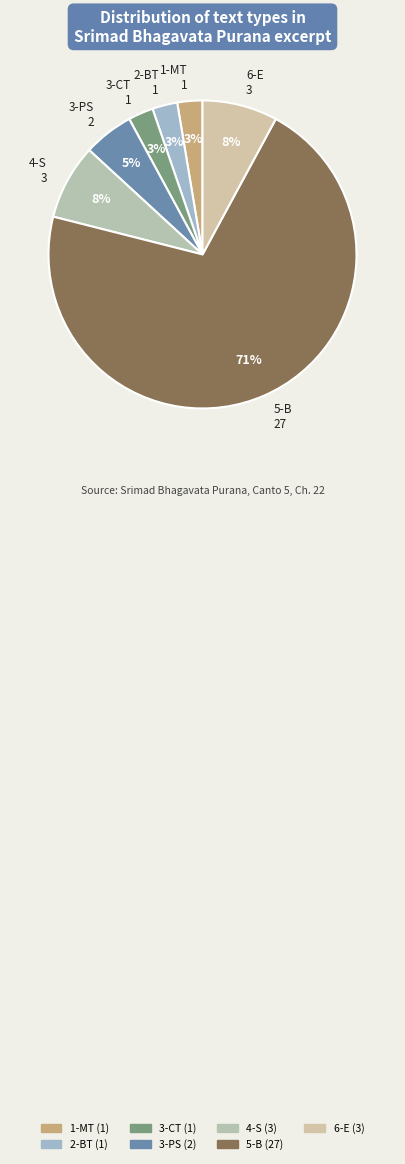

How many segments does this pie chart have?

7